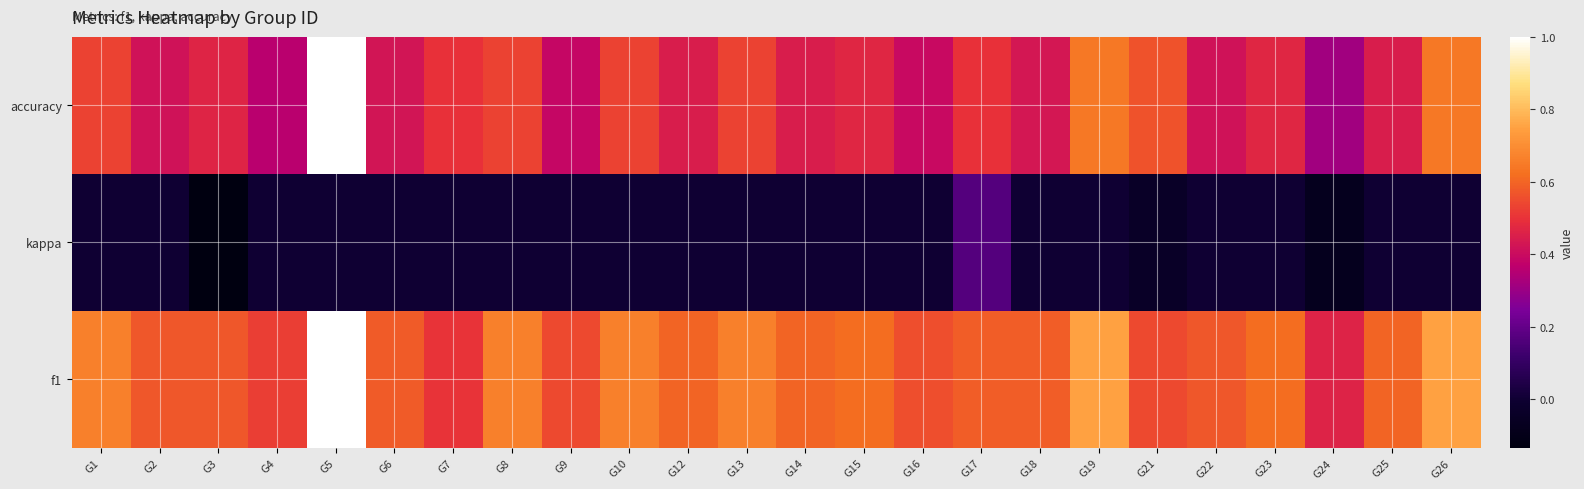

Between G5 and G25, which is larger?

G5